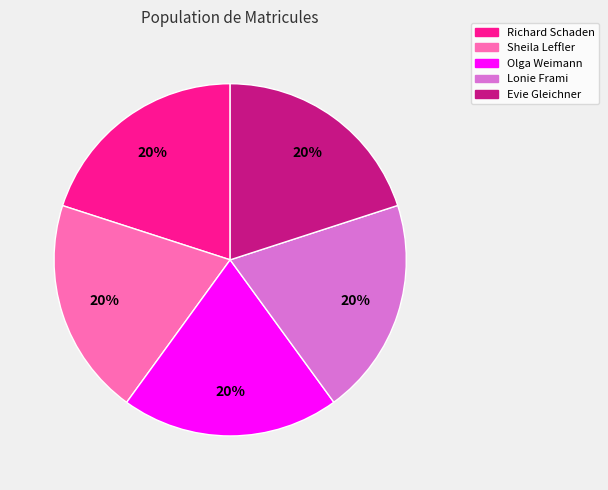

Is it true that Olga Weimann is 20% of the pie?

True